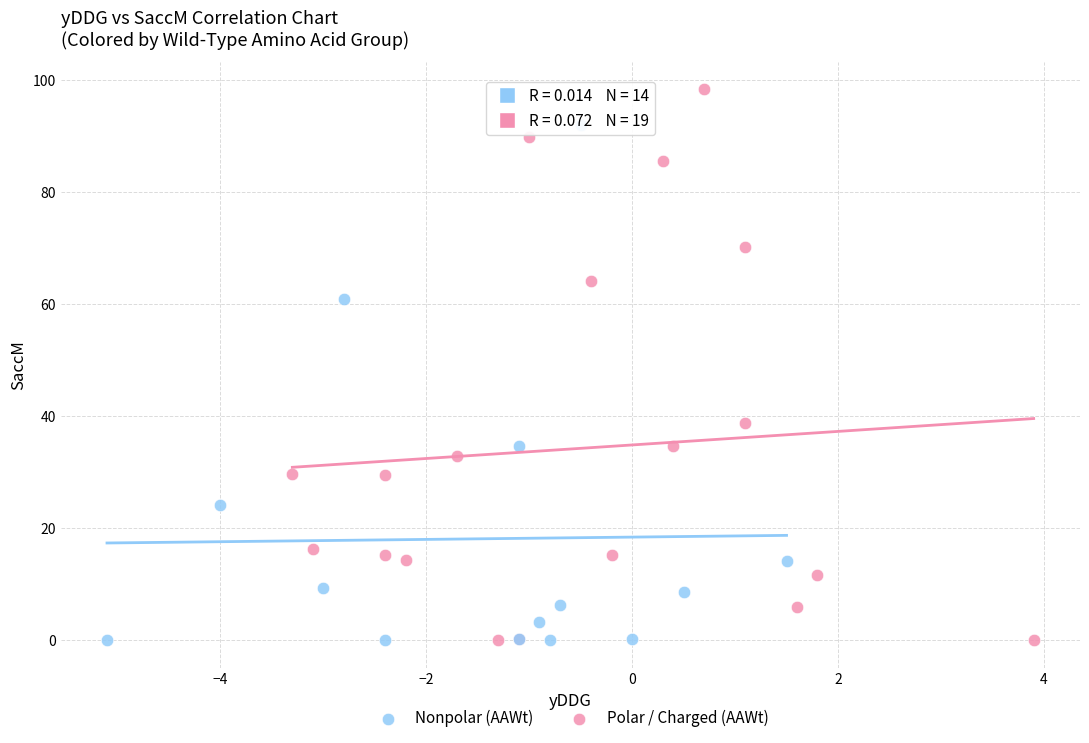

Which series contains the highest Y value?

Polar / Charged (AAWt)